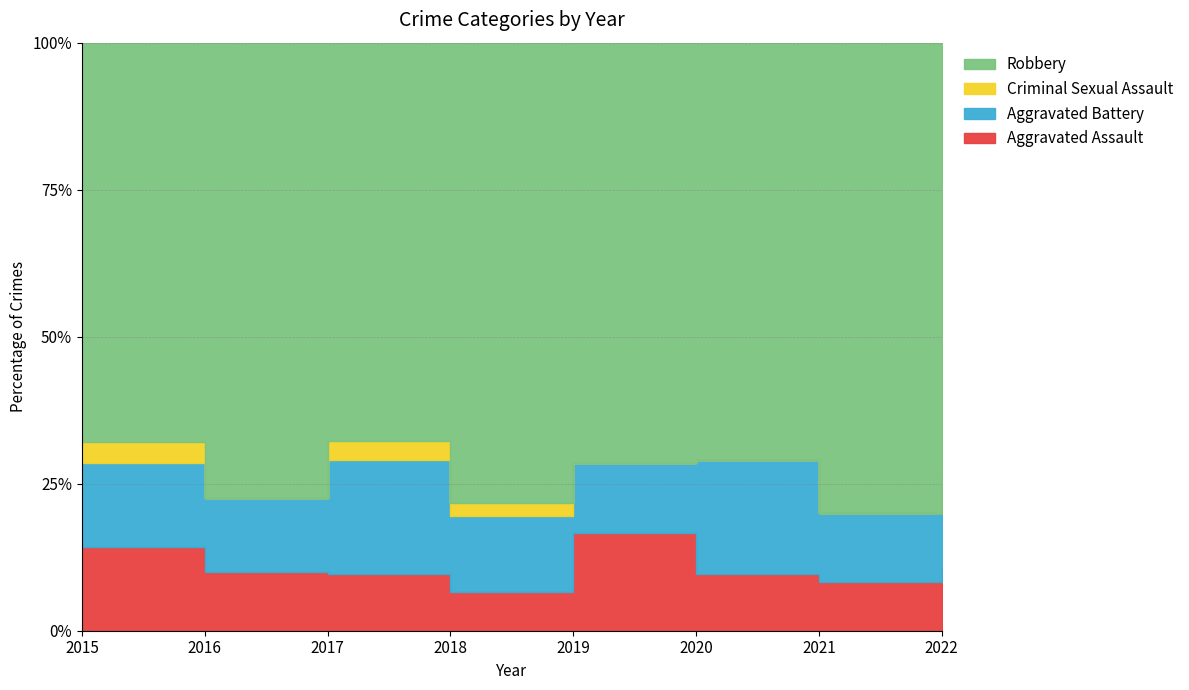

Count the number of data series in this chart.

4